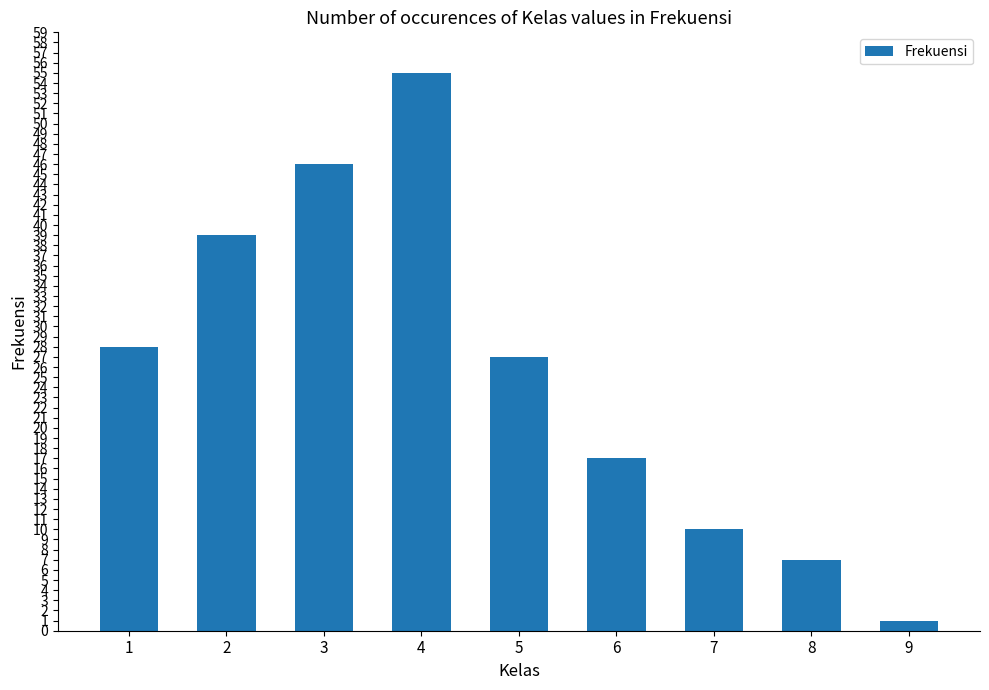

Are the bars horizontal?

No